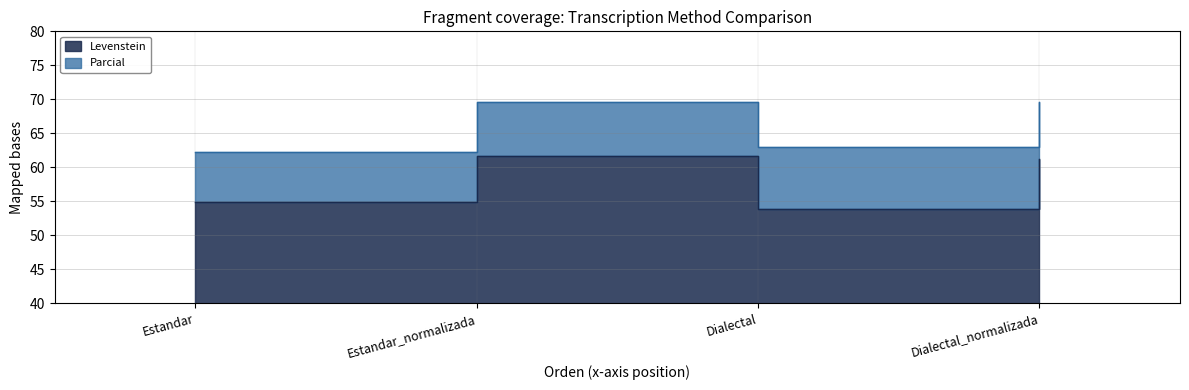

True or false: Parcial and Levenstein intersect in this chart.

False